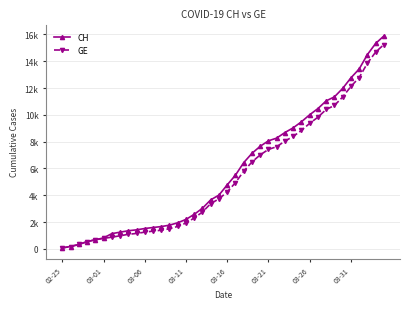

At which label does GE reach its minimum?

02-25